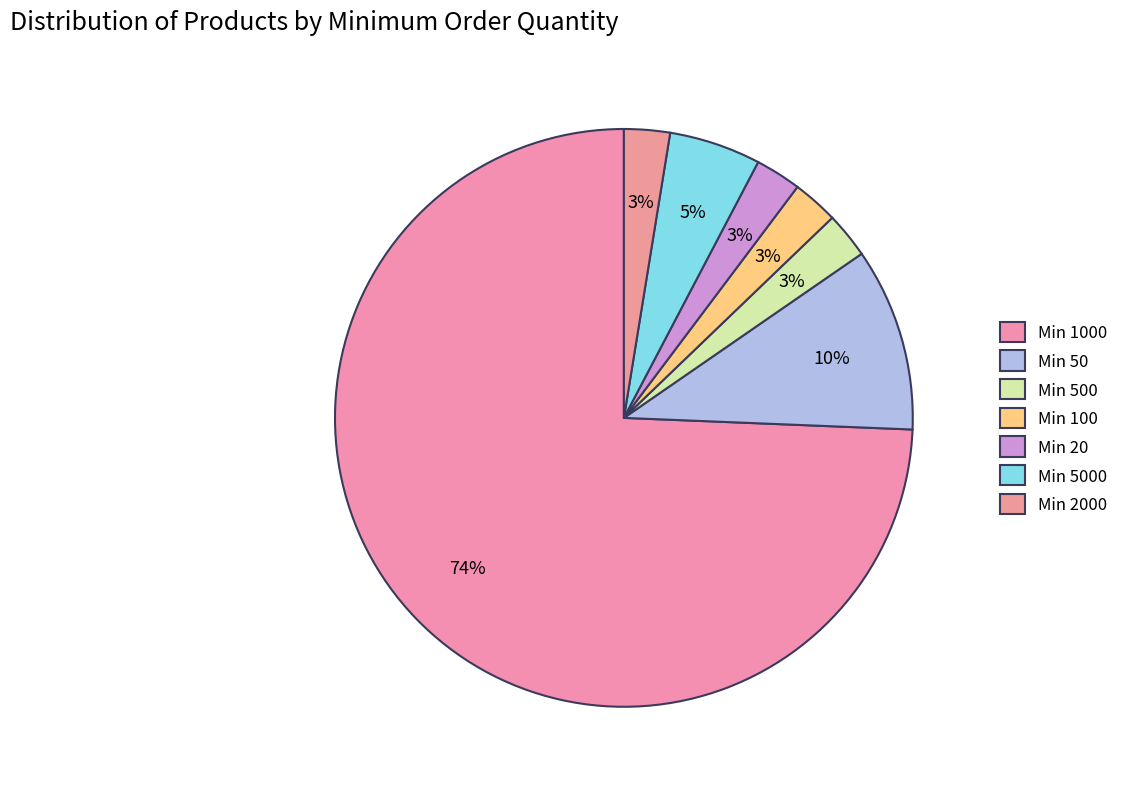

Count the number of slices in the pie.

7